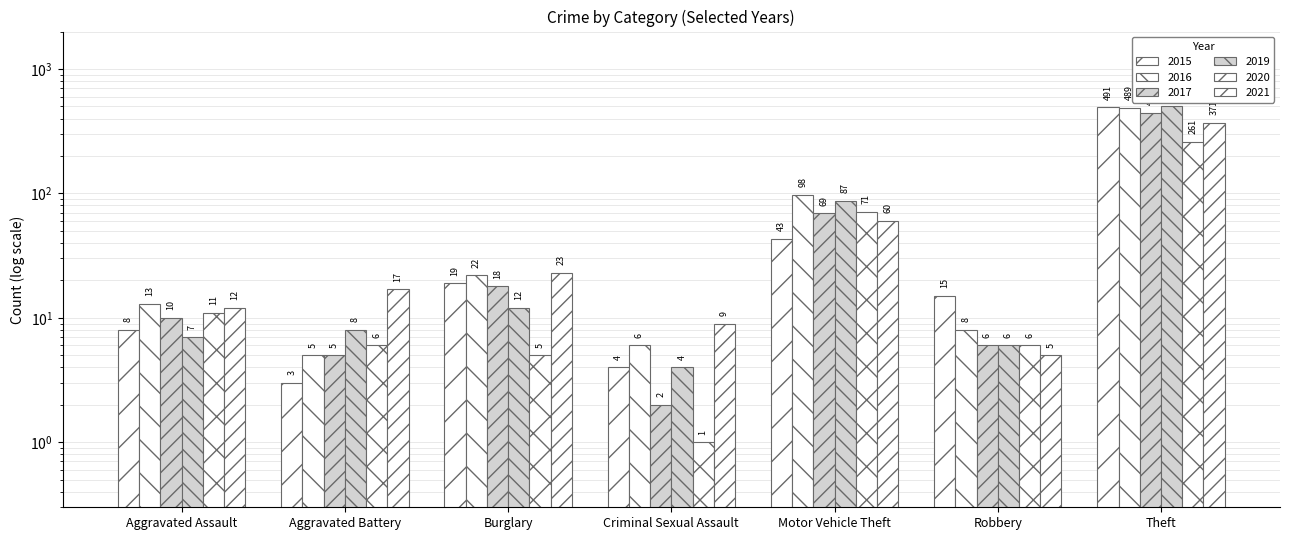

Rank the series at Theft from lowest to highest value.

2020, 2021, 2017, 2016, 2015, 2019